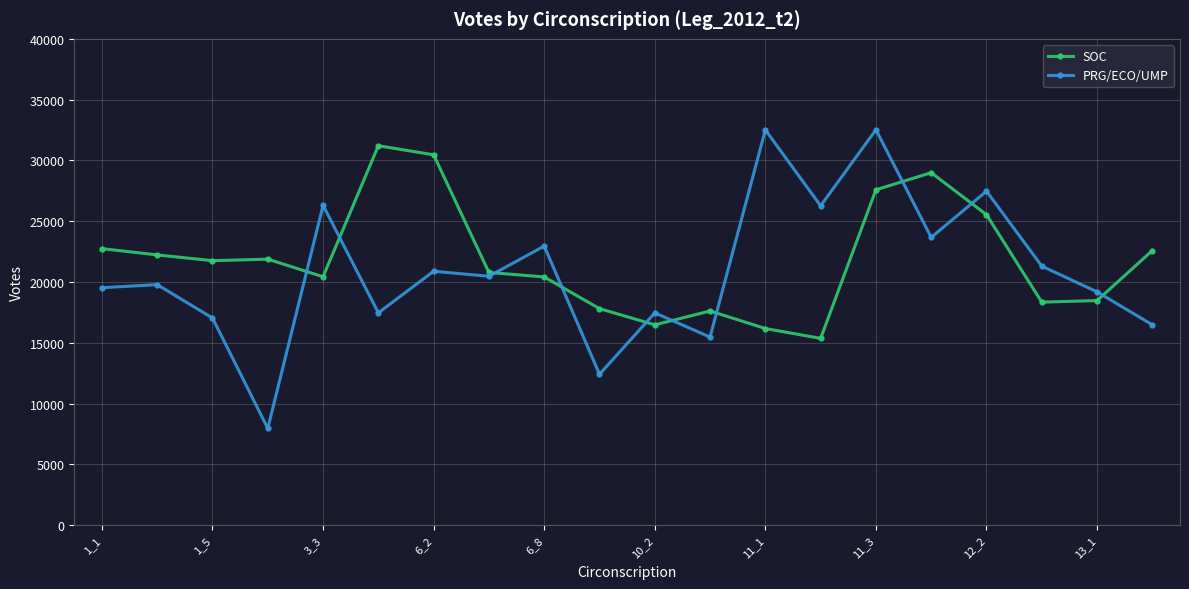

What is the minimum value for PRG/ECO/UMP?

7950